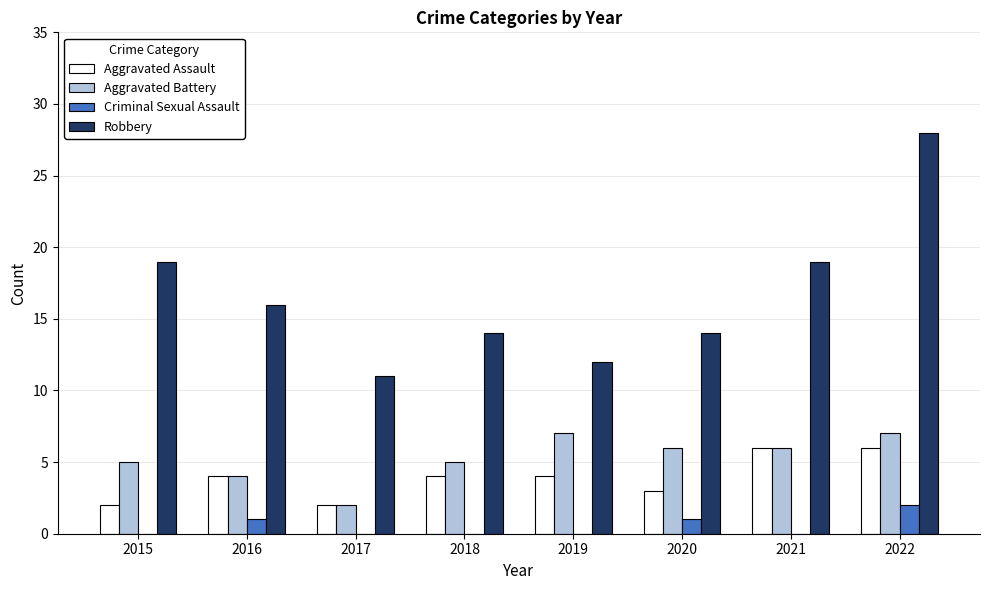

Which series changed the most between 2015 and 2018?

Robbery